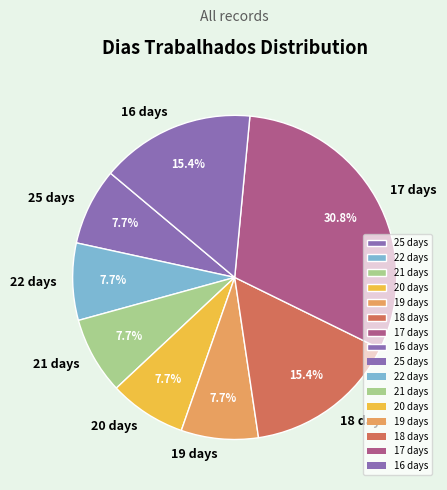

How many segments does this pie chart have?

8